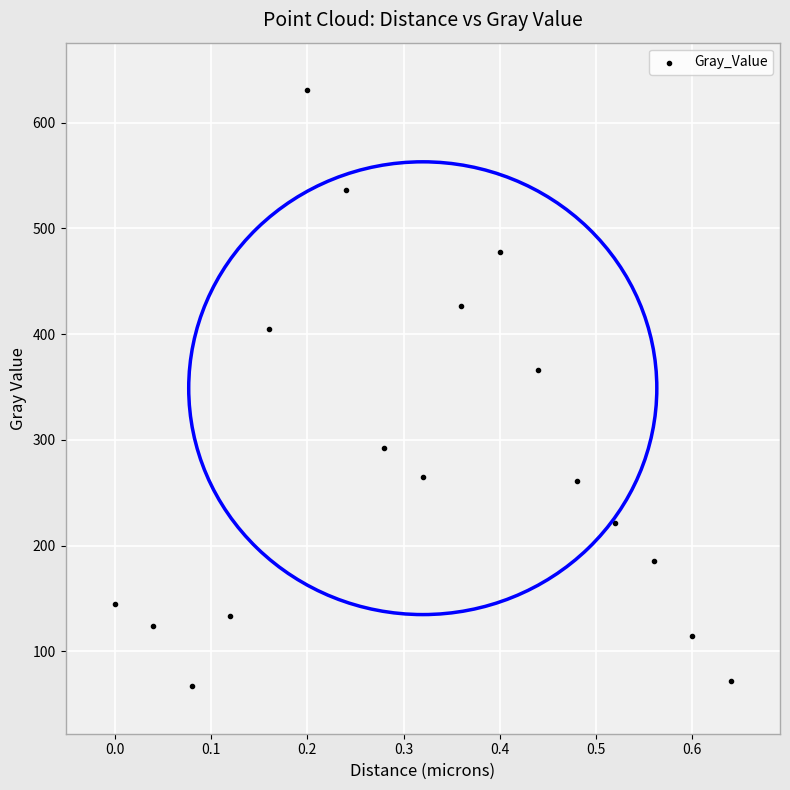

What Y value in the scatter plot is closest to 348?

366.5